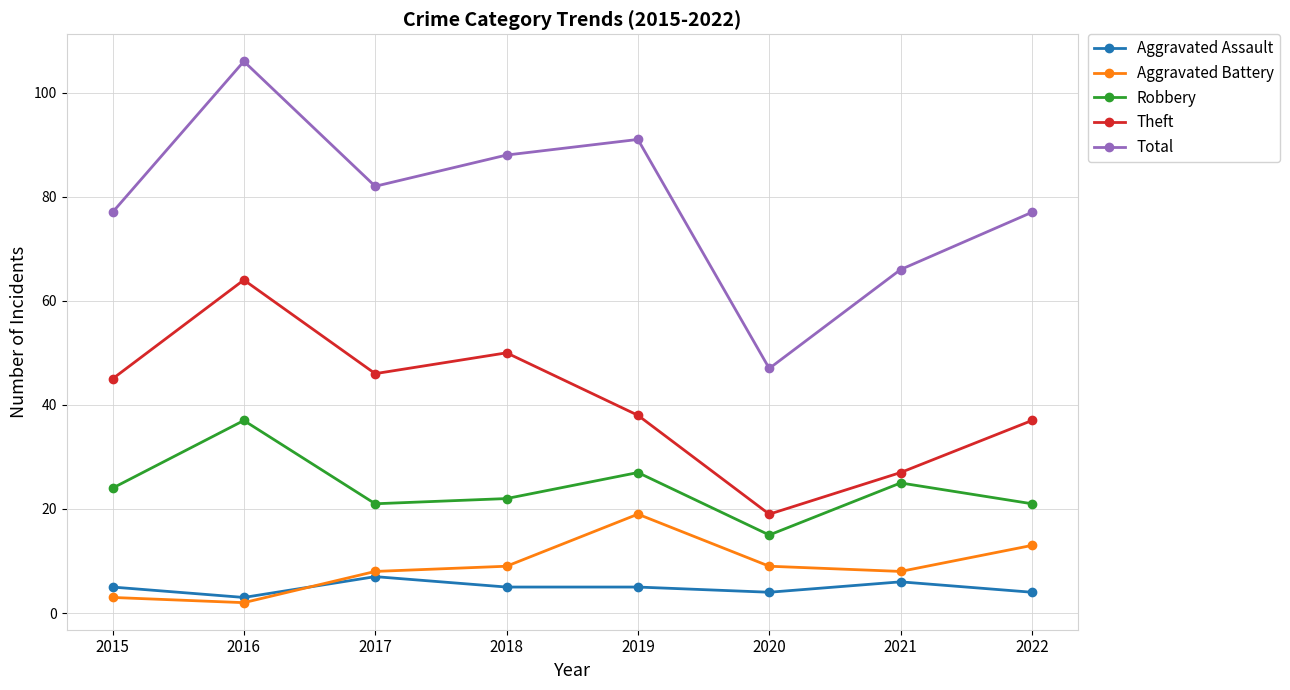

What is the difference between the maximum and minimum values in the Aggravated Battery series?

17